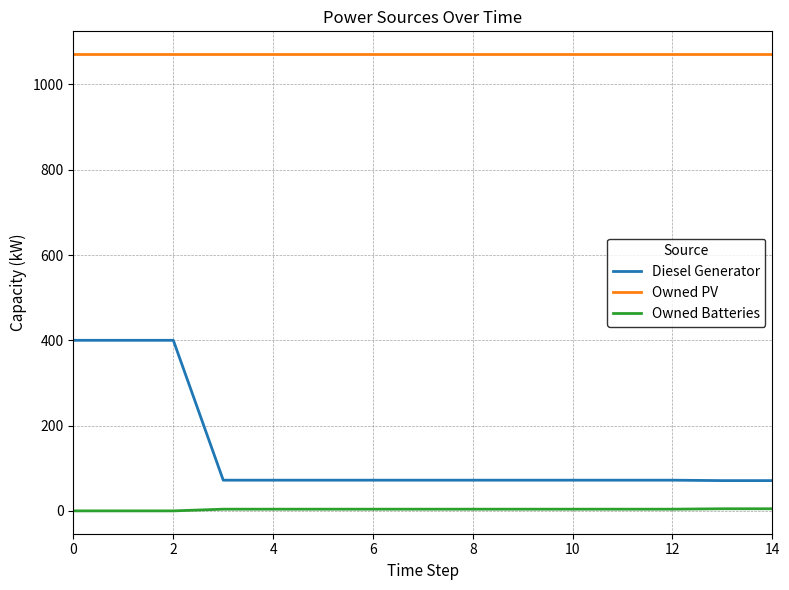

What is the sum of all Owned Batteries values?

50